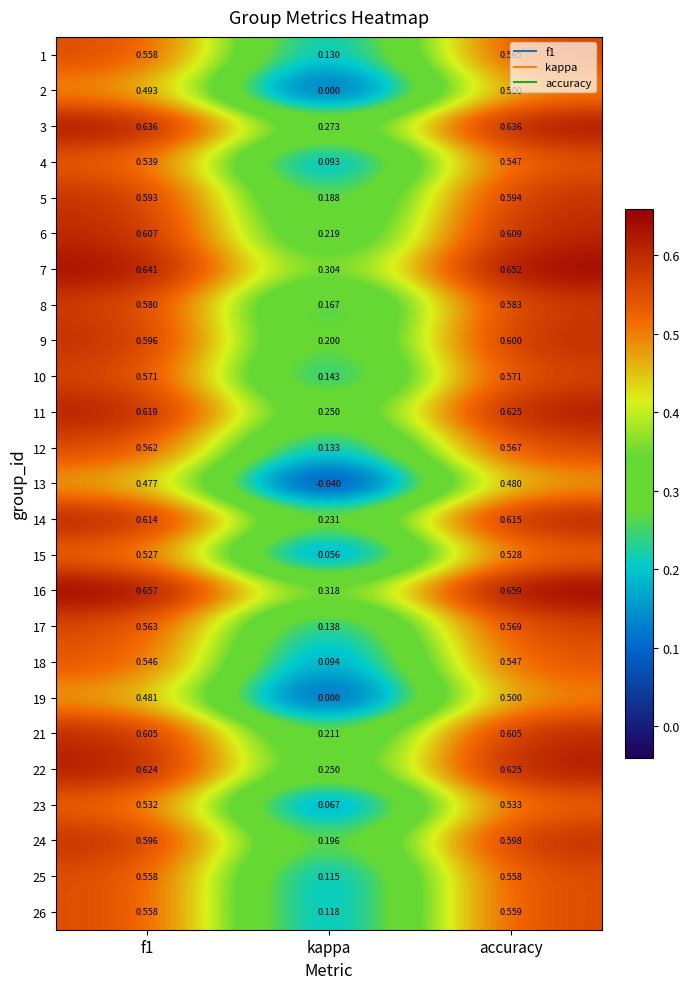

Is the value of 22 at f1 greater than the value of 19 at f1?

Yes